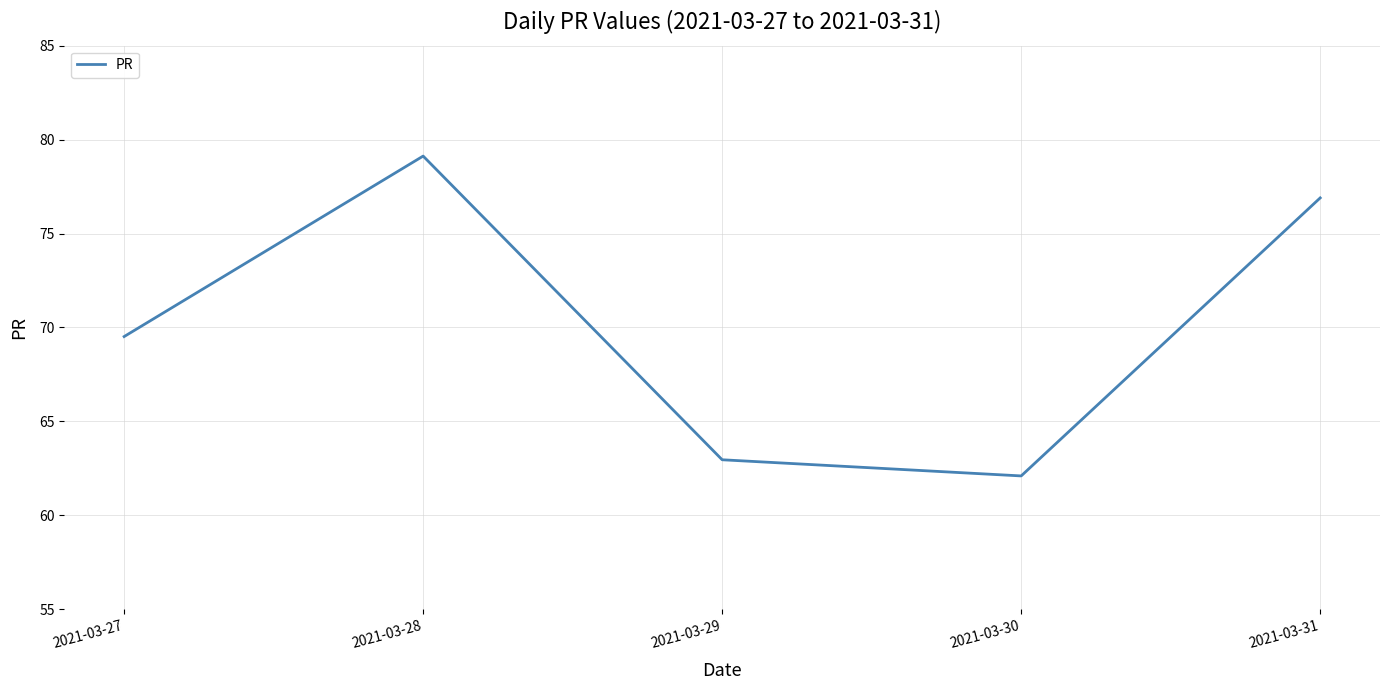

Reading left to right, transcribe all the data shown in this chart.

2021-03-27=69.5	2021-03-28=79.1	2021-03-29=63.0	2021-03-30=62.1	2021-03-31=76.9